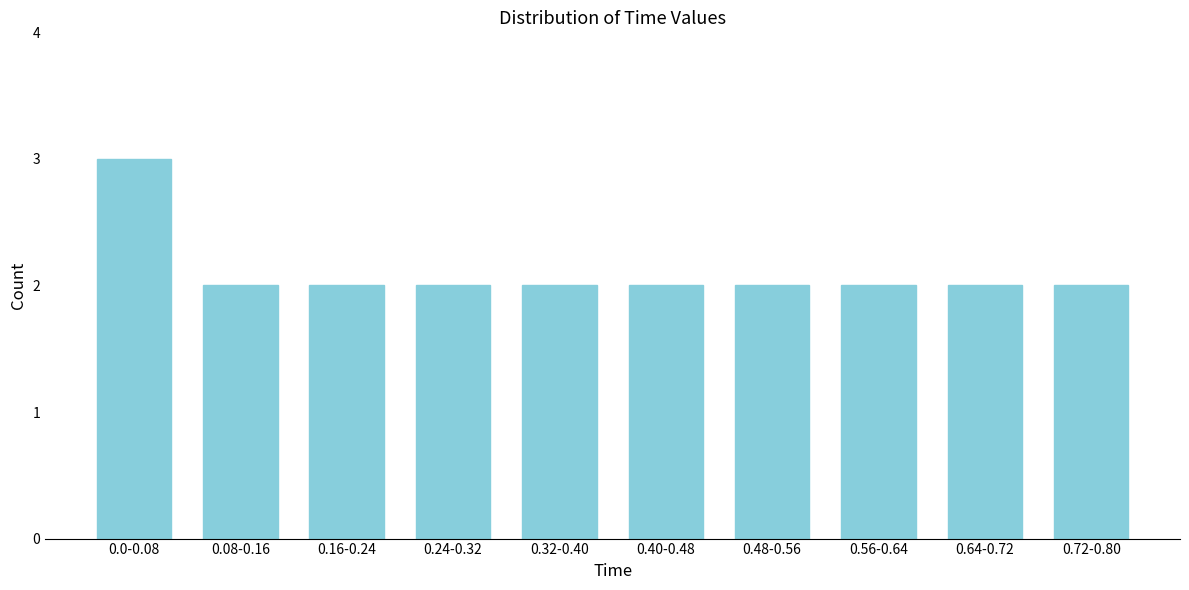

Reading right to left, extract all data points from this chart.

2	2	2	2	2	2	2	2	2	3